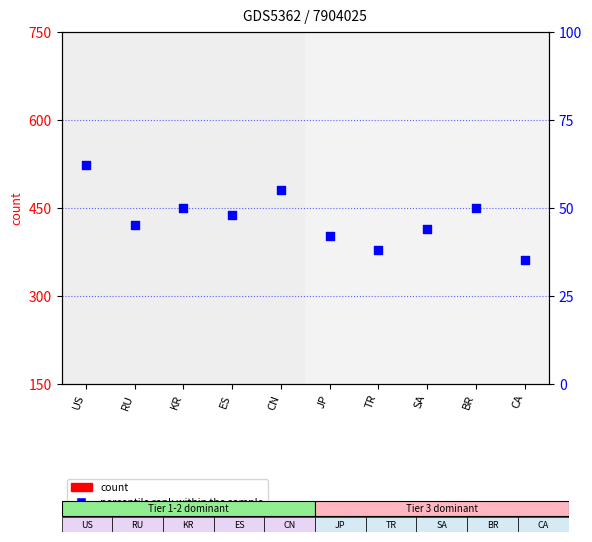

Which series has the largest total across all categories?

percentile rank within the sample